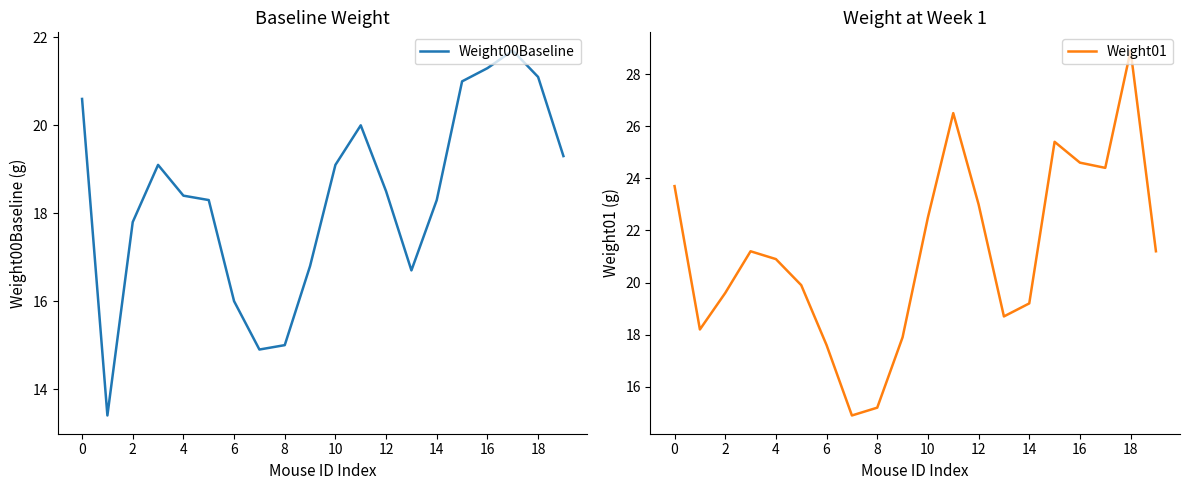

The value of Weight01 at 6 is 10.0. True or false?

False